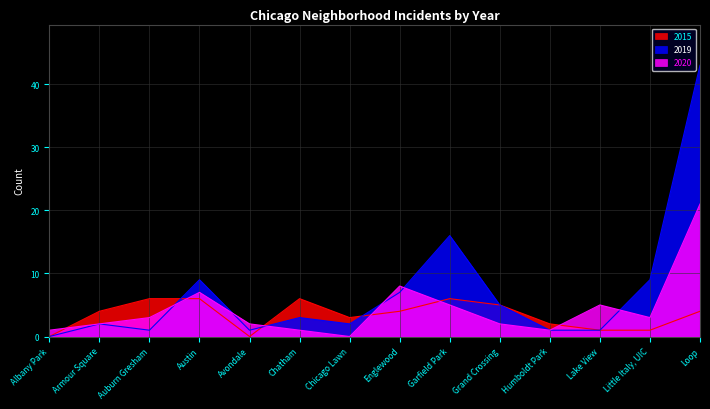

Where is 2020 nearest to the value 10?

Englewood